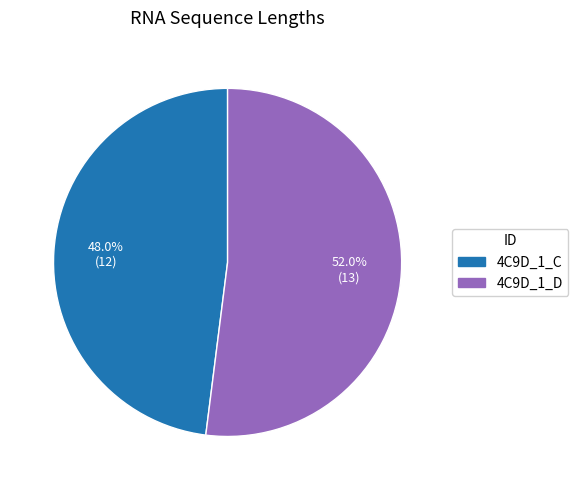

Which slice represents more than half of the pie?

4C9D_1_D